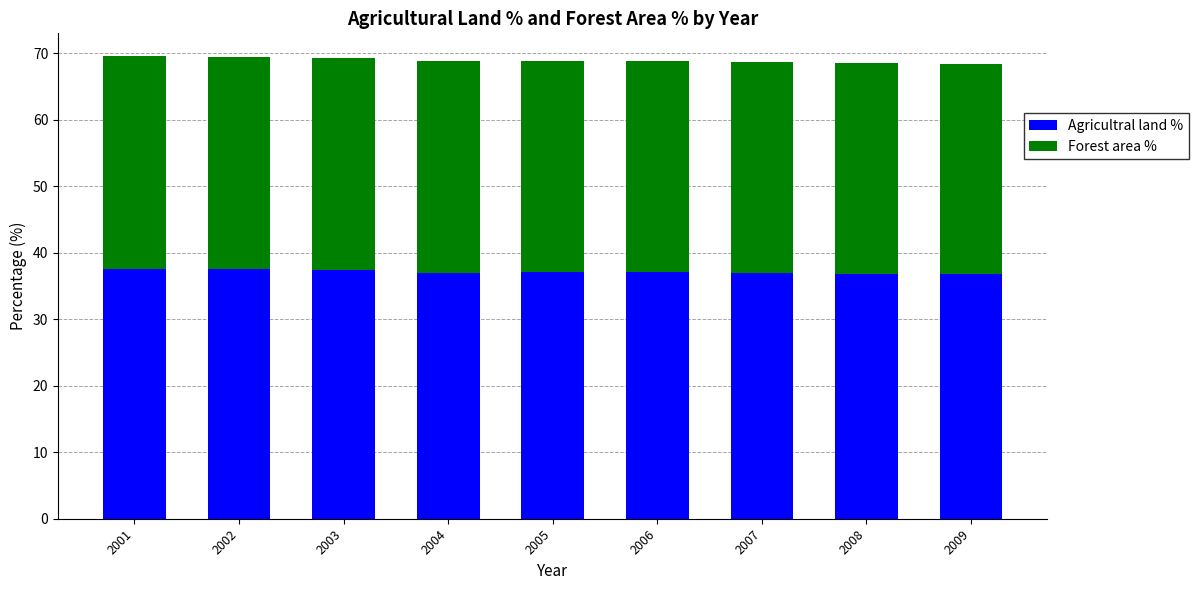

What is the total value across all series at 2009?

68.4